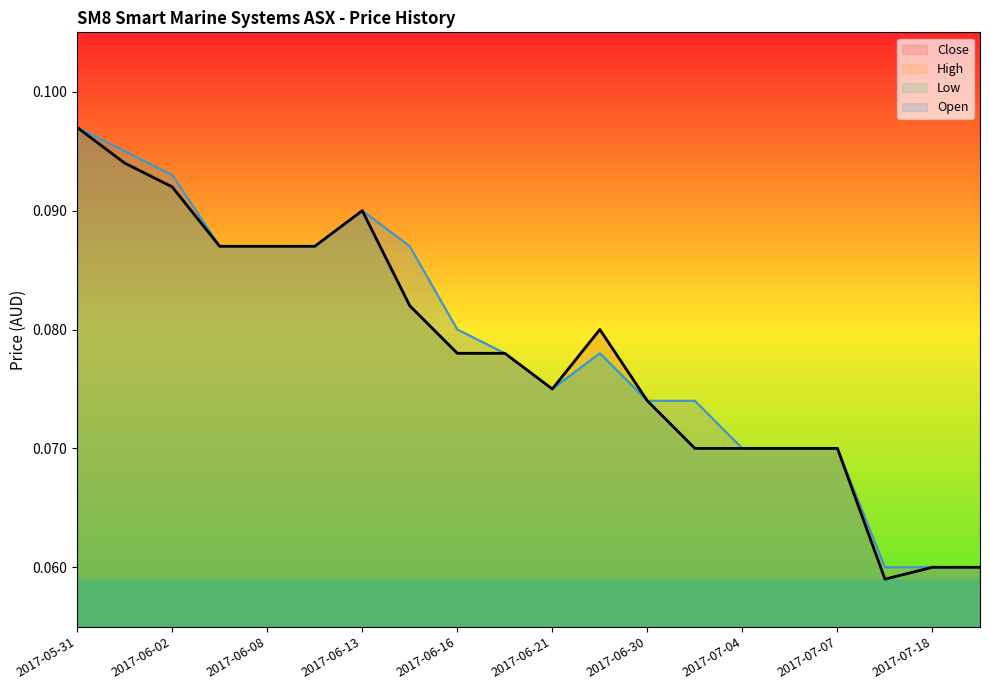

At which category is the sum across all series the highest?

2017-05-31